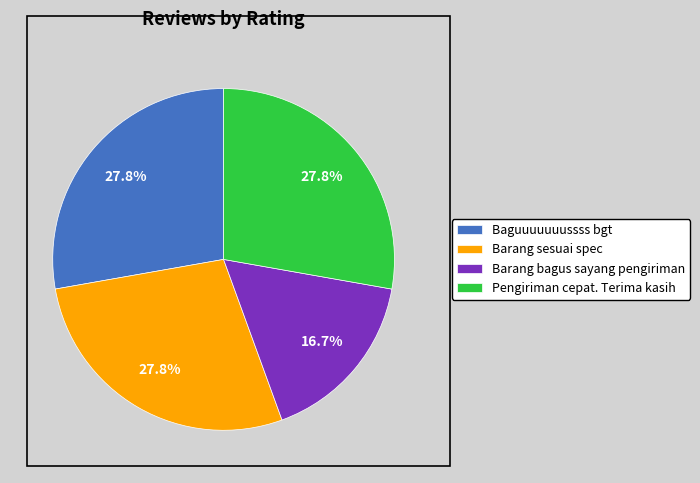

Is there any slice that represents more than half of the pie?

No